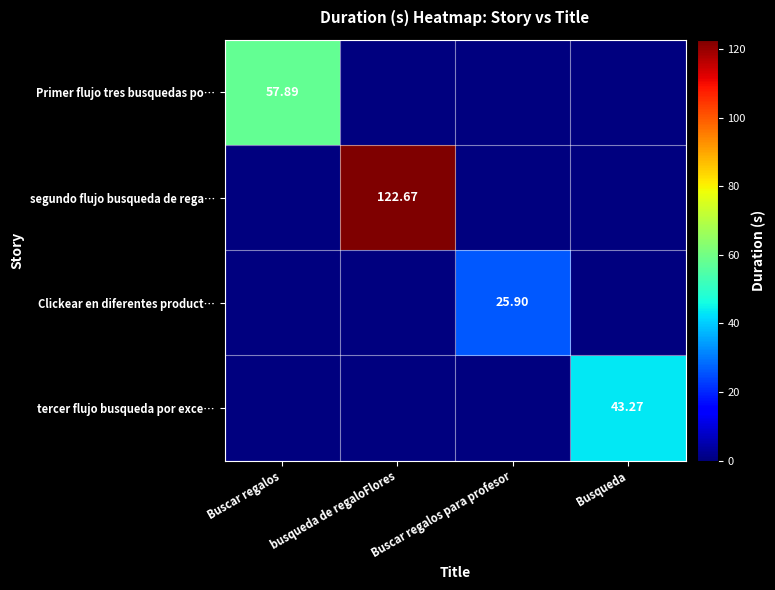

Where is segundo flujo busqueda de rega… nearest to the value 61?

Buscar regalos